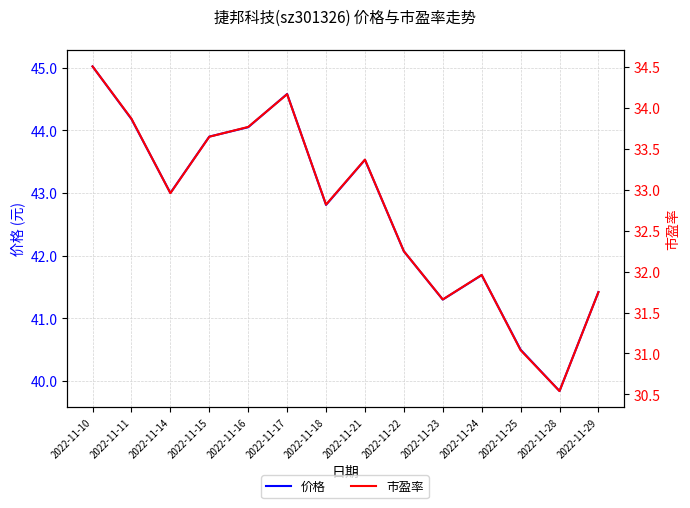

Which series has the widest spread of values?

价格